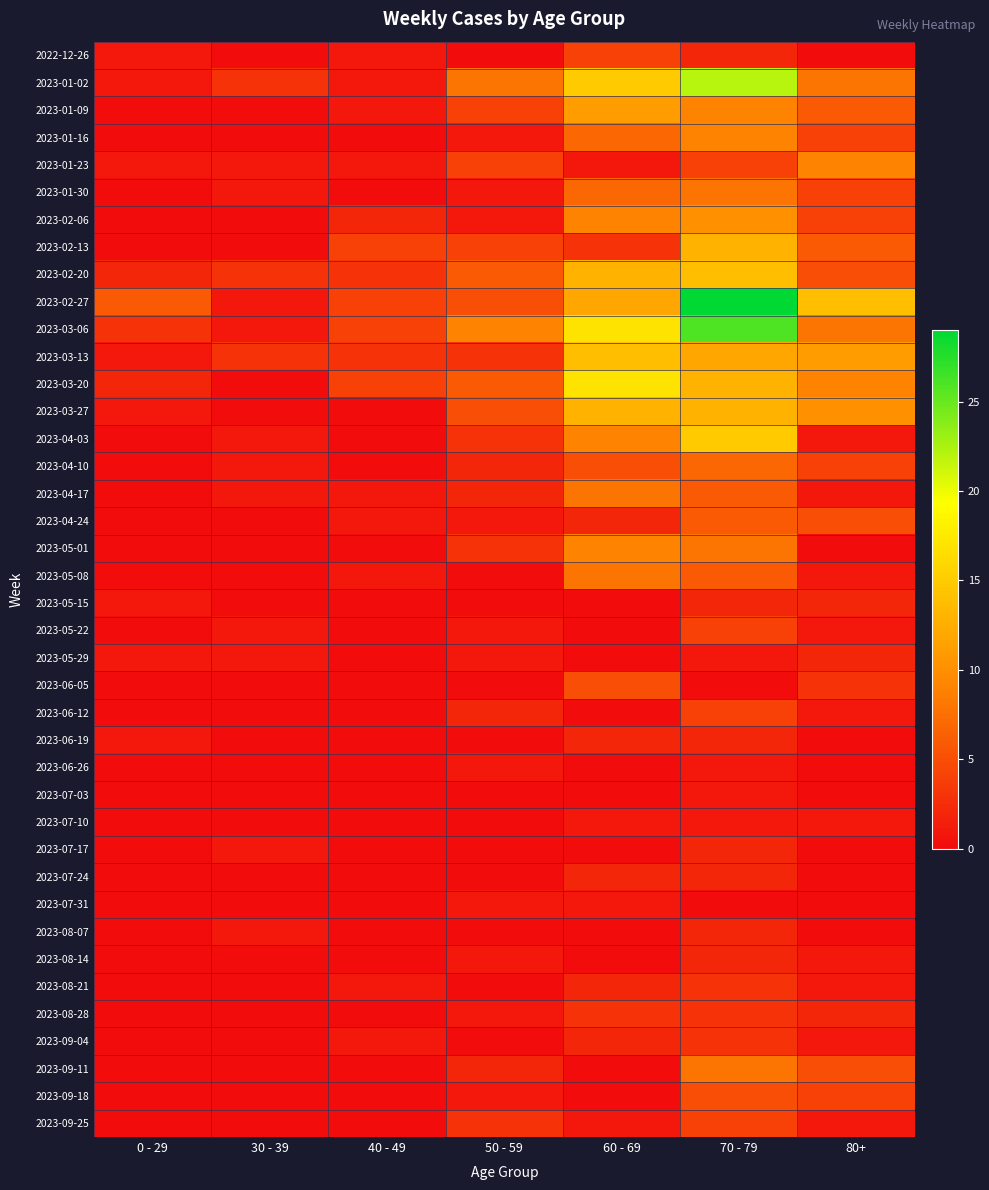

At which category is the sum across all series the highest?

70 - 79